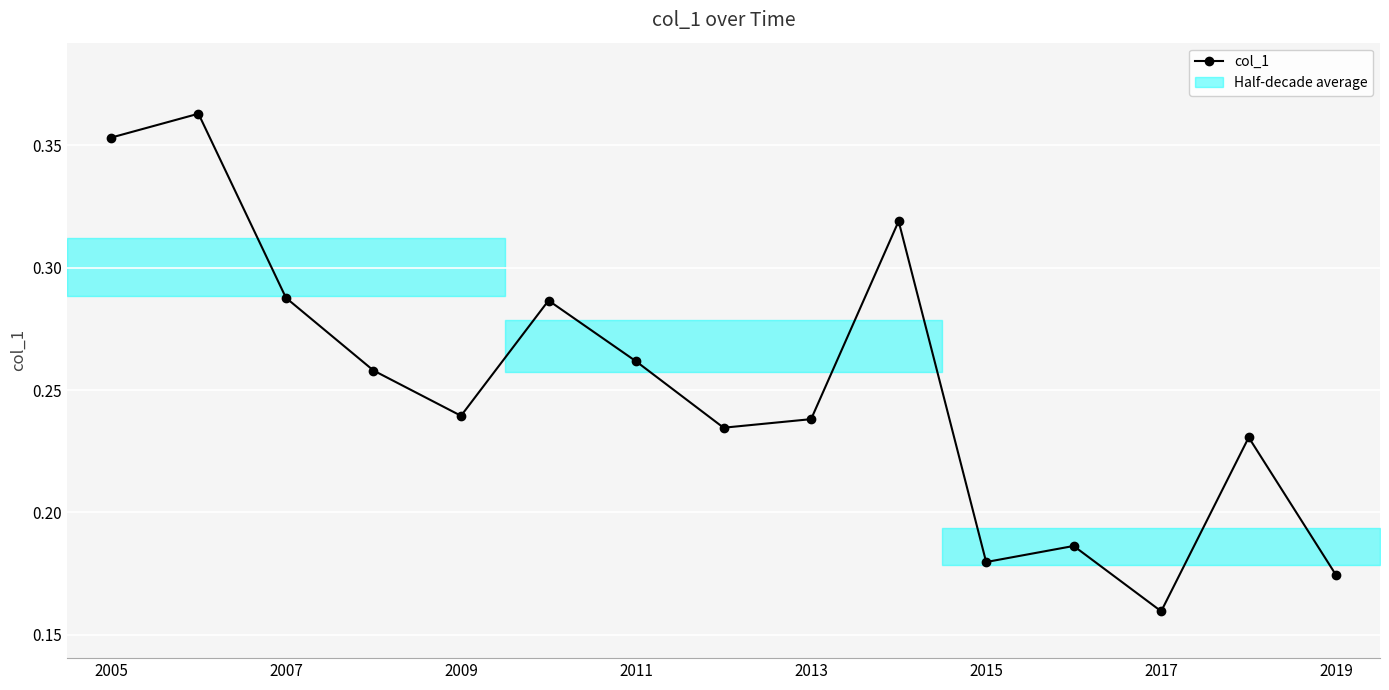

True or false: the data shows 0.3 at 2009.

False